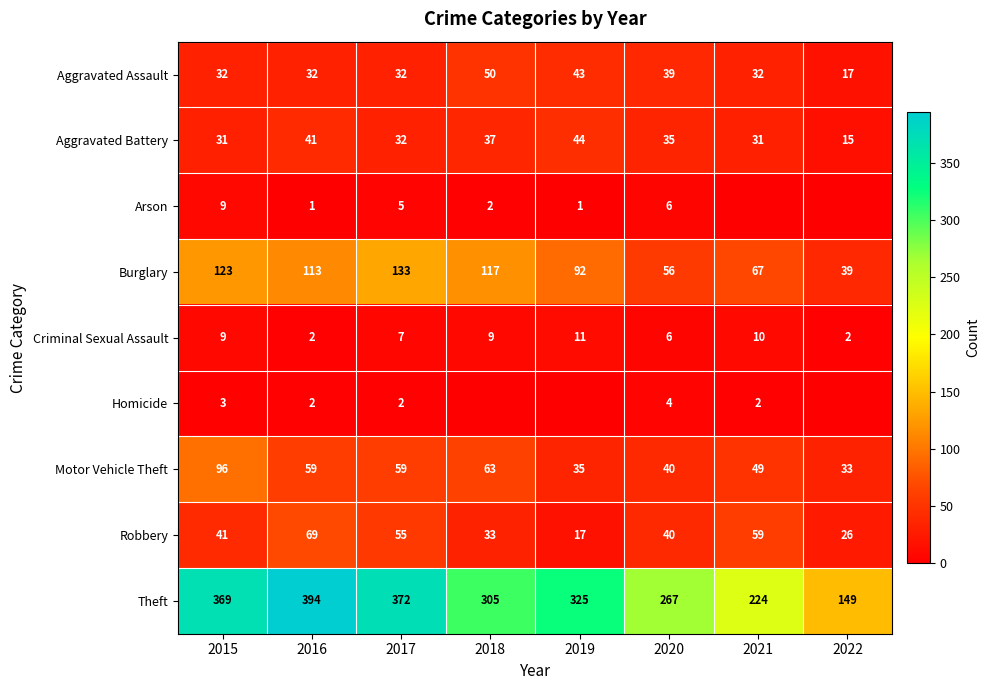

List the labels in order of Burglary value, smallest first.

2022, 2020, 2021, 2019, 2016, 2018, 2015, 2017